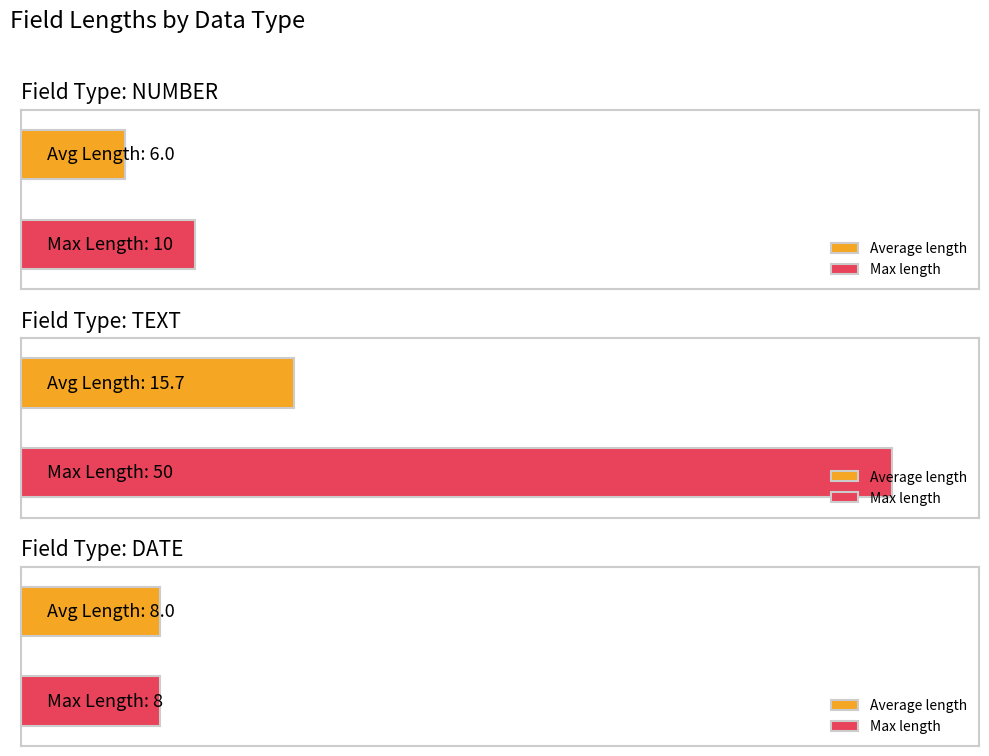

Does the chart contain any negative values?

No